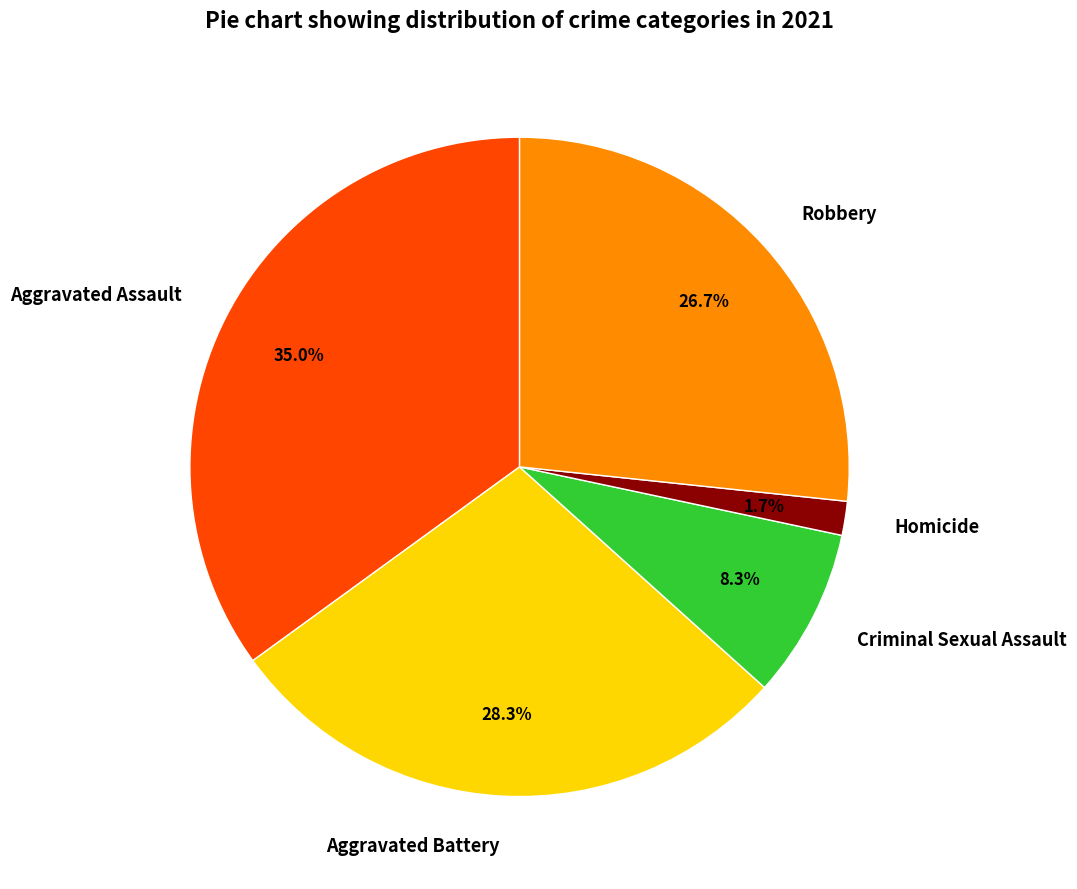

Rank the categories by value from lowest to highest.

Homicide, Criminal Sexual Assault, Robbery, Aggravated Battery, Aggravated Assault